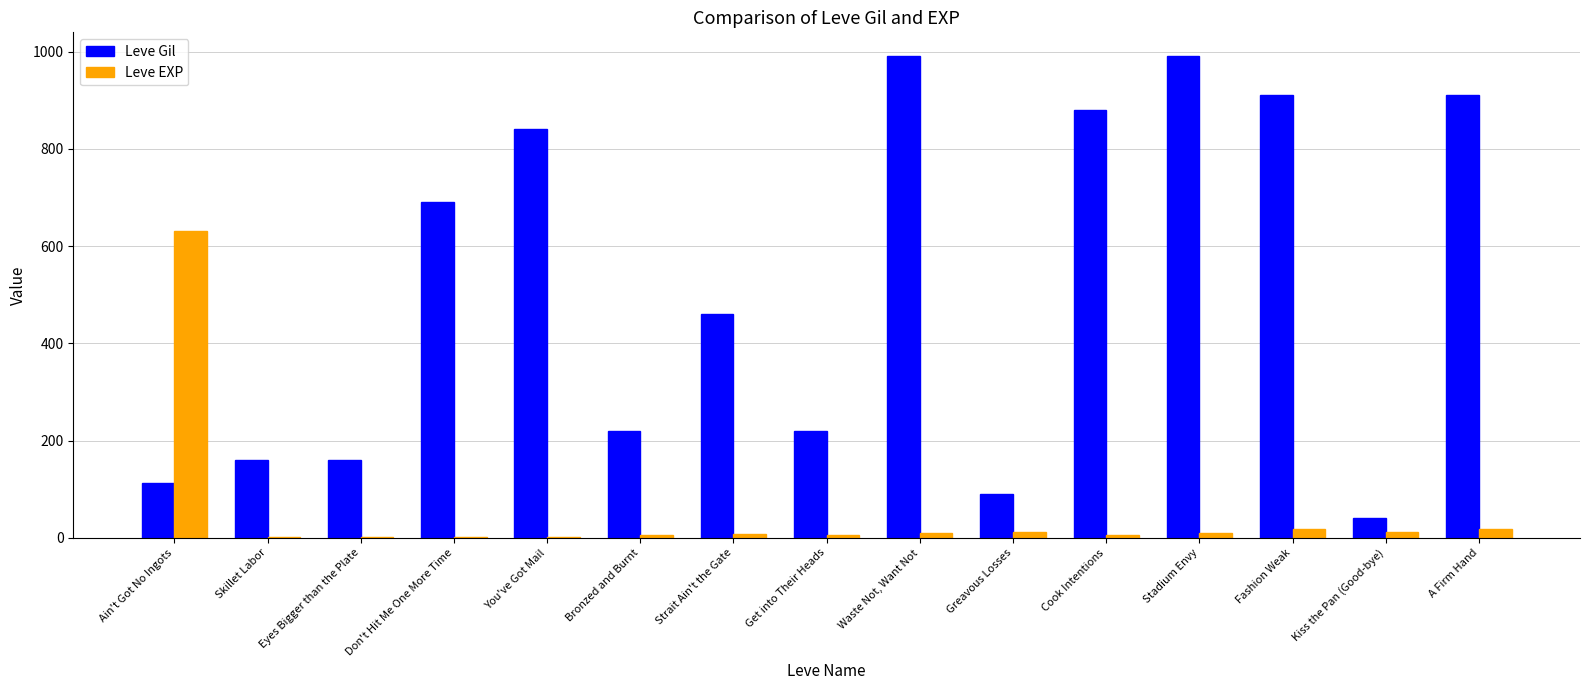

What is the sum of all Leve Gil values?

7673